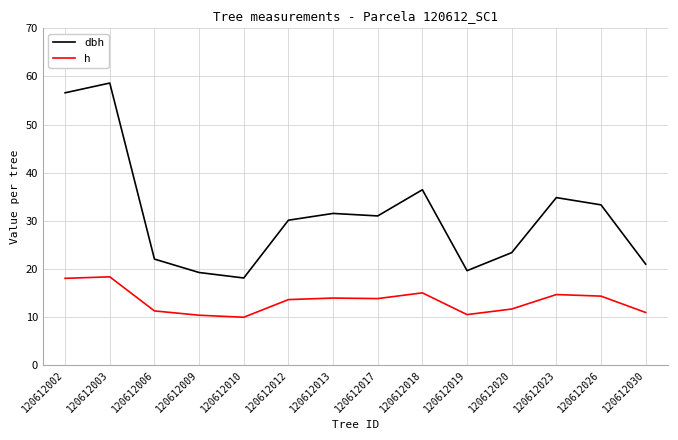

Which label corresponds to the largest value in the chart?

120612003